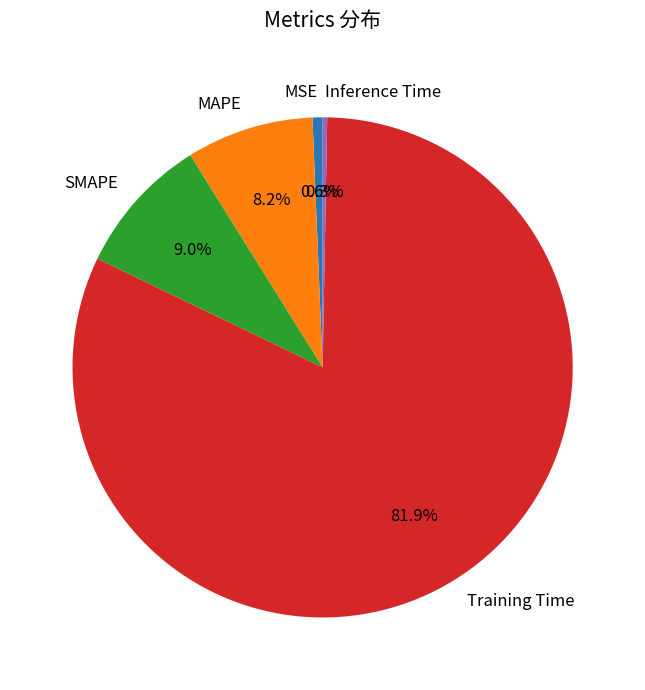

Is it true that SMAPE is 3% of the pie?

False